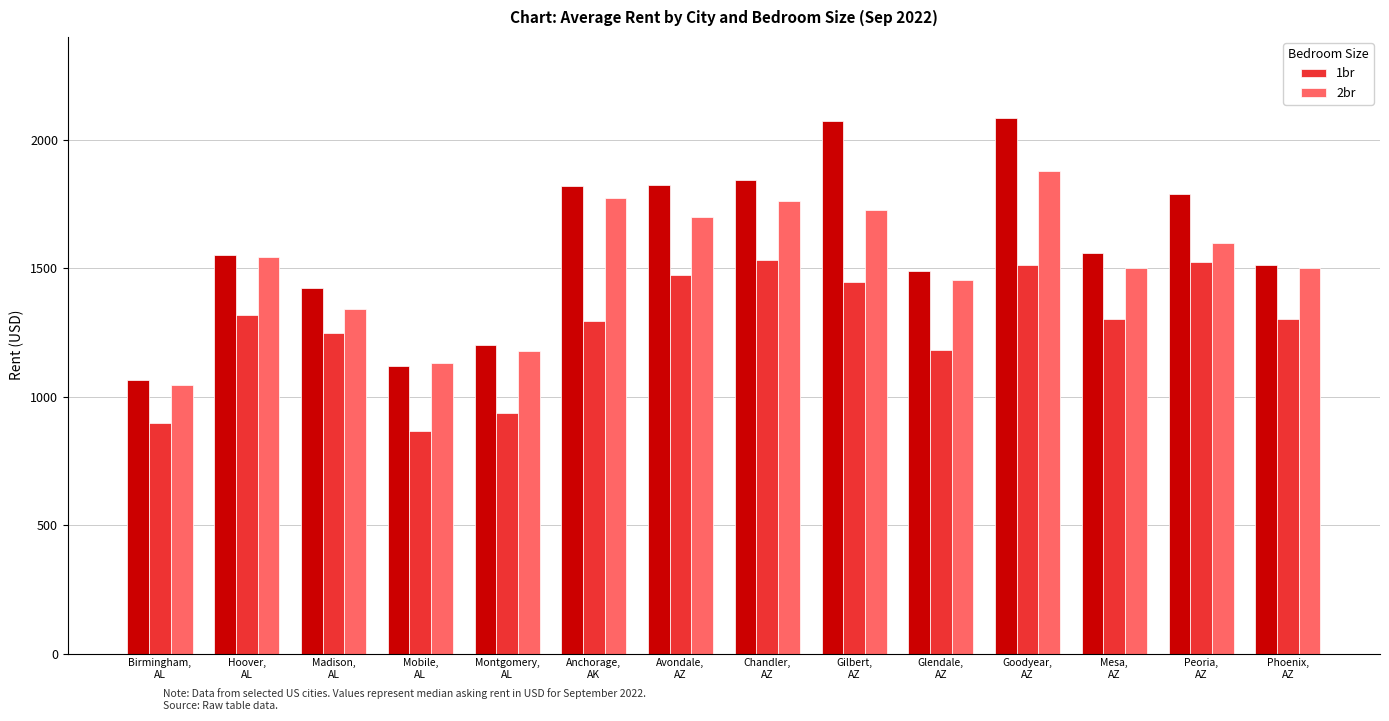

Where does the 1br series first go above 1302?

Hoover,
AL